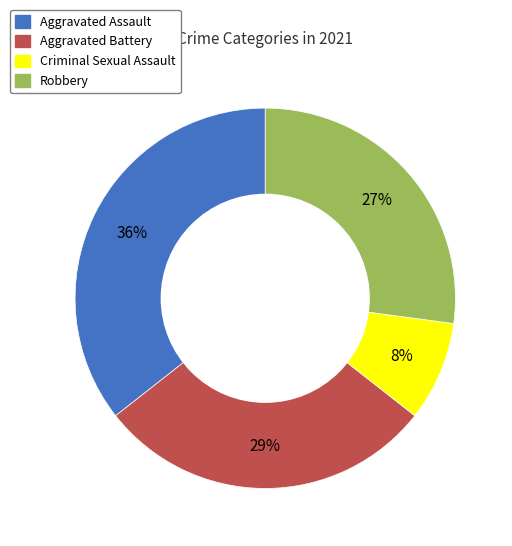

Count the number of slices in the pie.

4